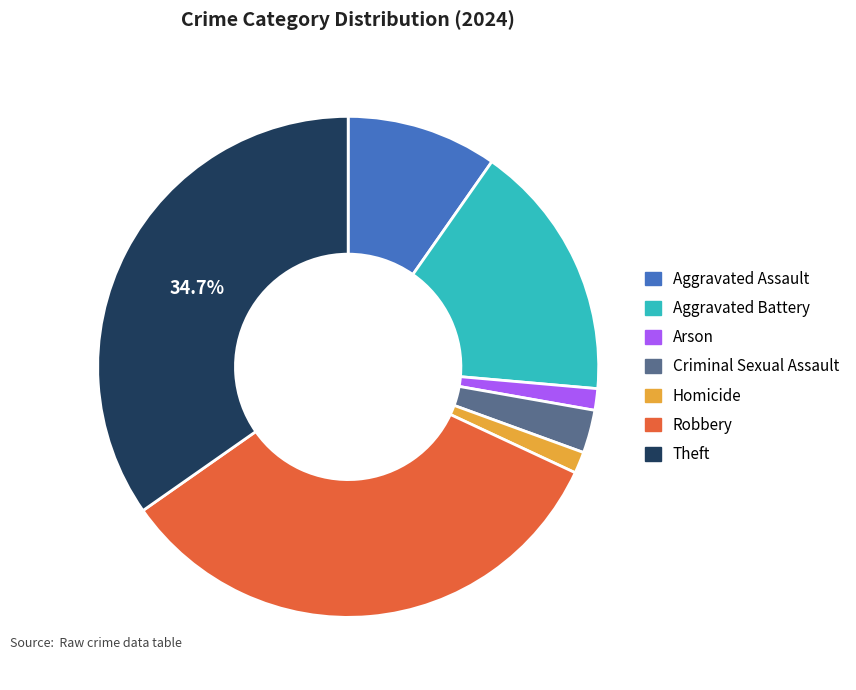

What percentage is the Theft slice, to the nearest percent?

35%